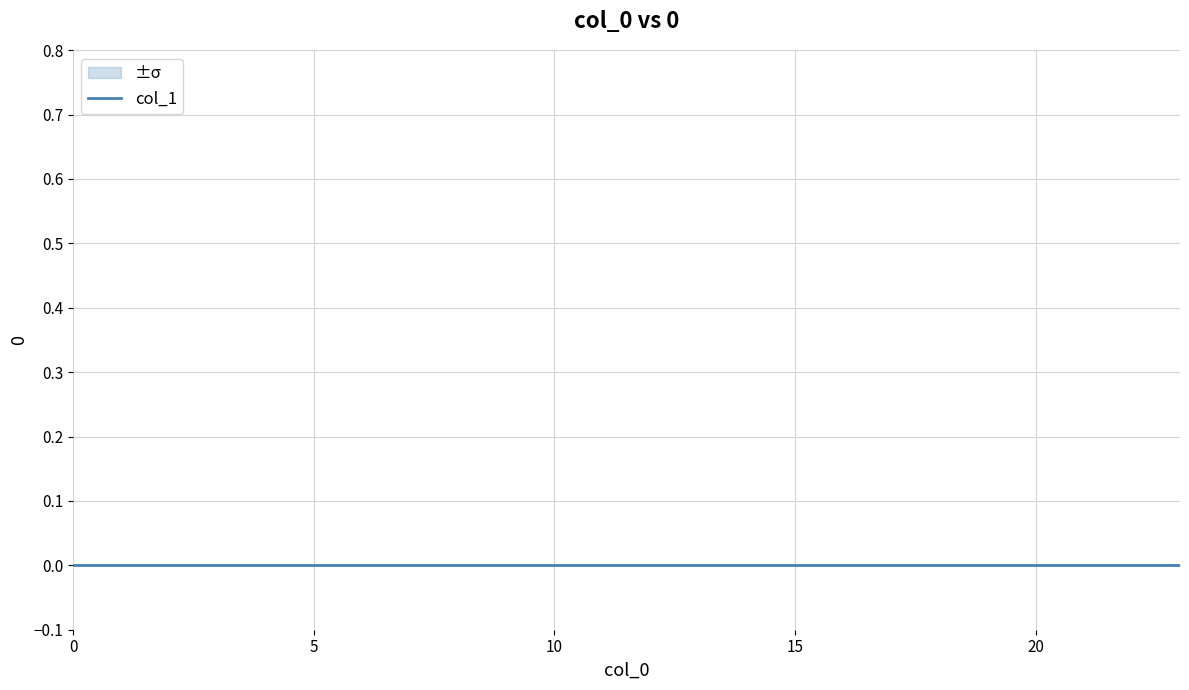

Rank the categories by 0 value from highest to lowest.

0, 1, 2, 3, 4, 5, 6, 7, 8, 9, 10, 11, 12, 13, 14, 15, 16, 17, 18, 19, 20, 21, 22, 23